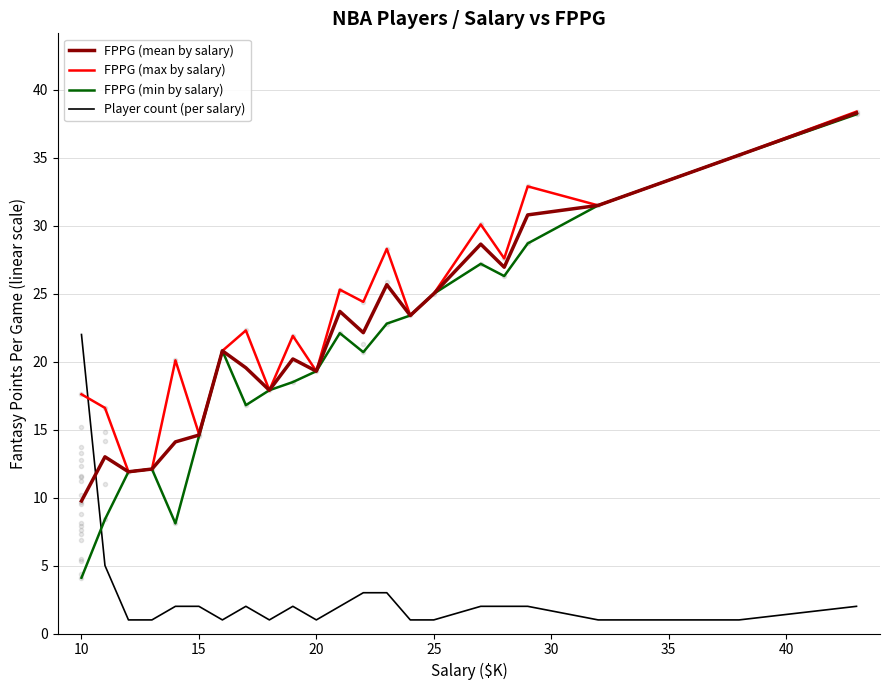

After their last crossing, which series has the higher values: Player count (per salary) or FPPG (mean by salary)?

FPPG (mean by salary)